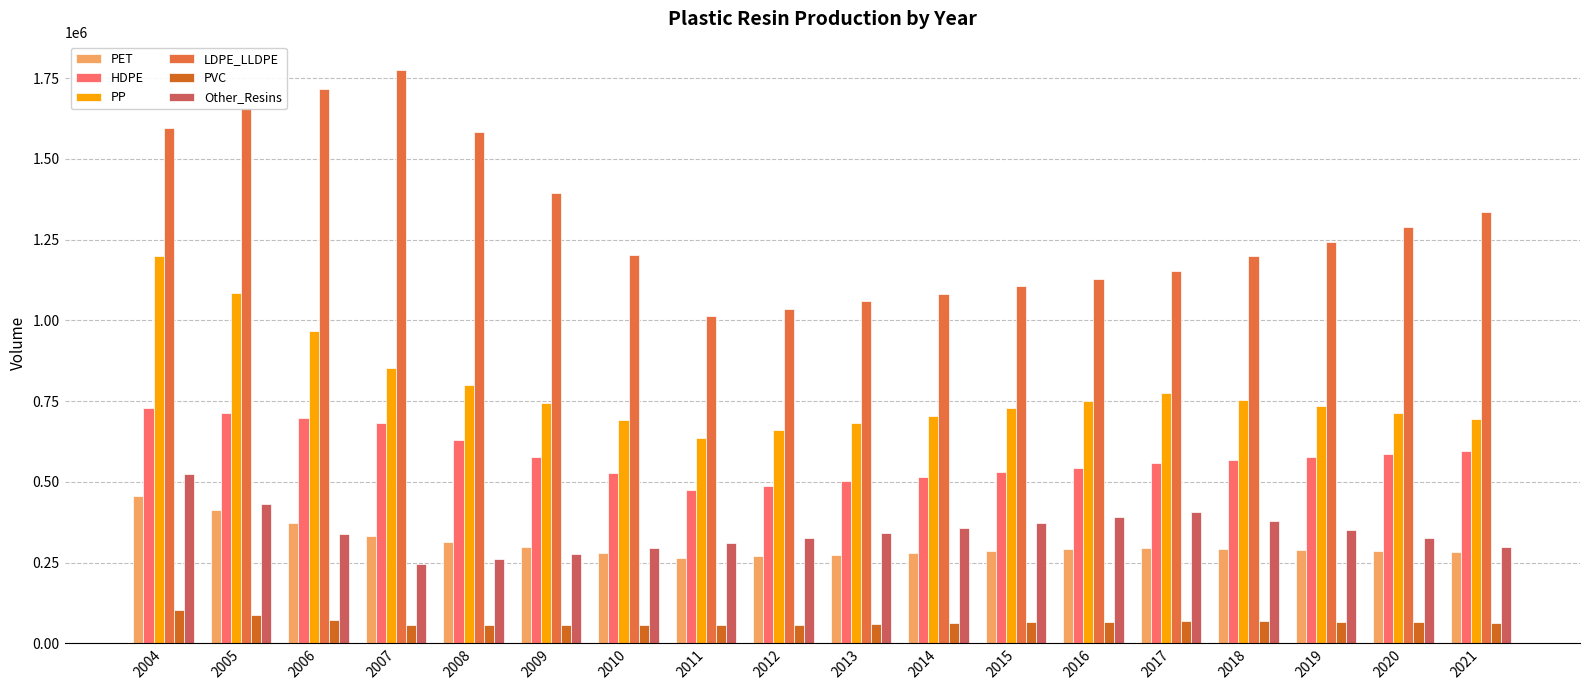

What is the smallest value displayed?

55289.1